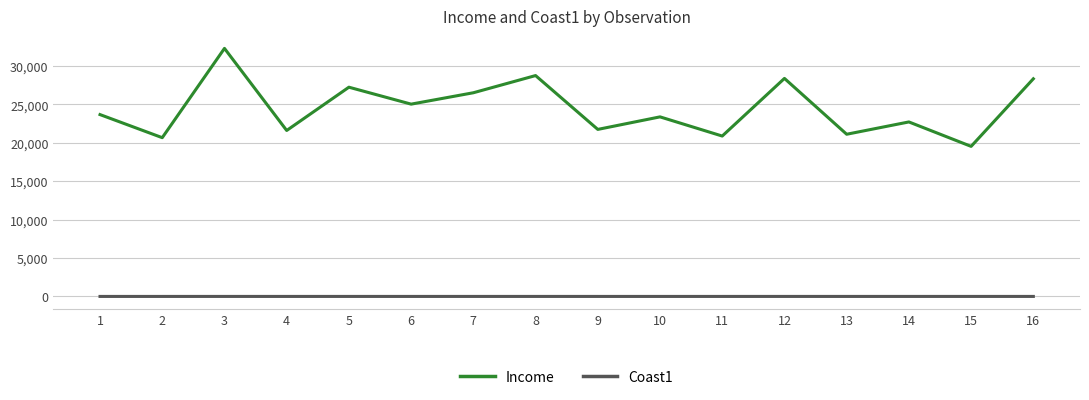

What is the greatest value displayed?

32277